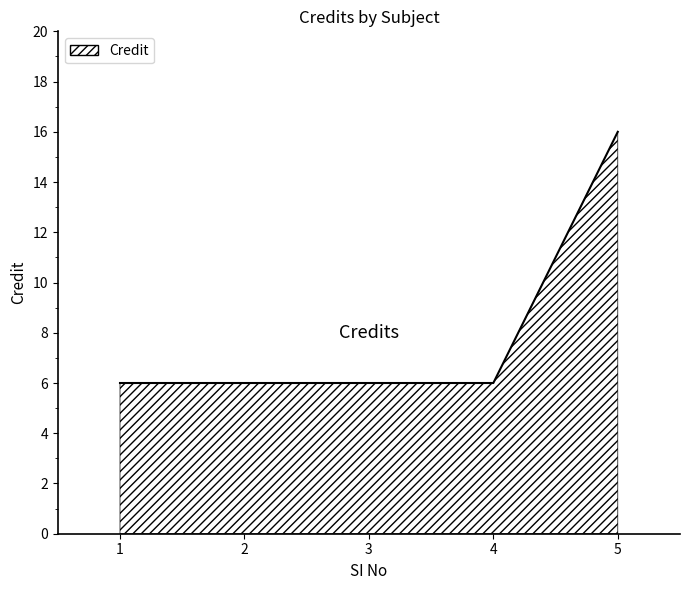

True or false: the data shows 22 at 5.

False